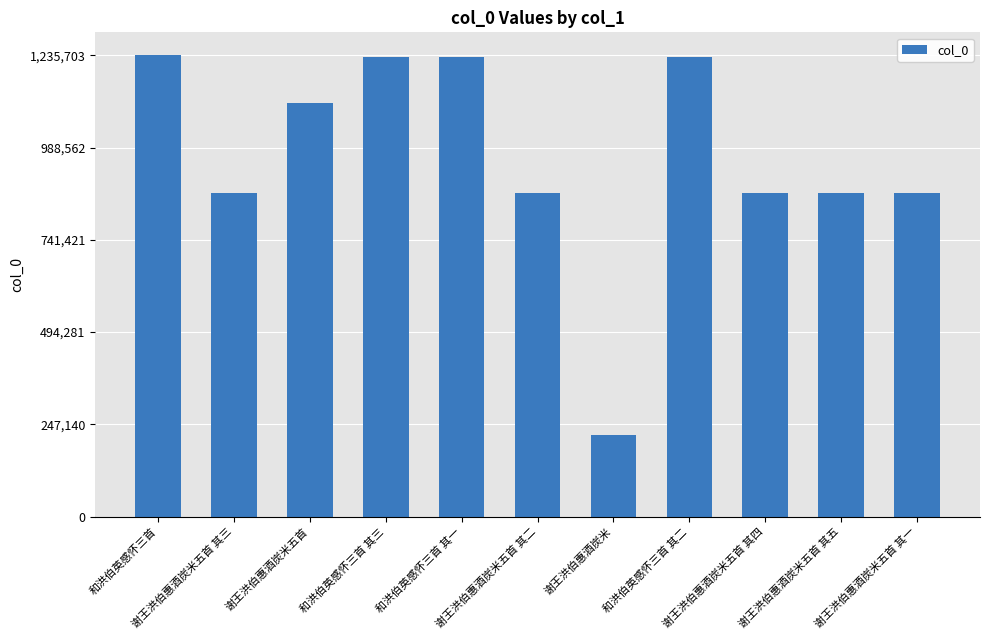

What is the minimum value shown in the chart?

217961